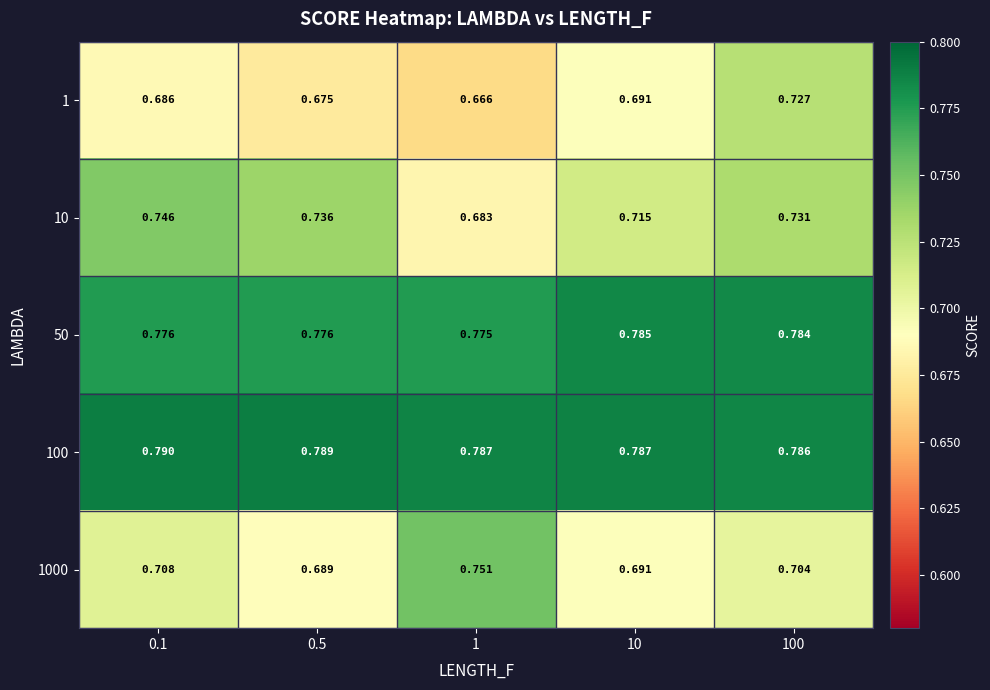

Is the value of 1000 at 0.1 greater than the value of 50 at 100?

No